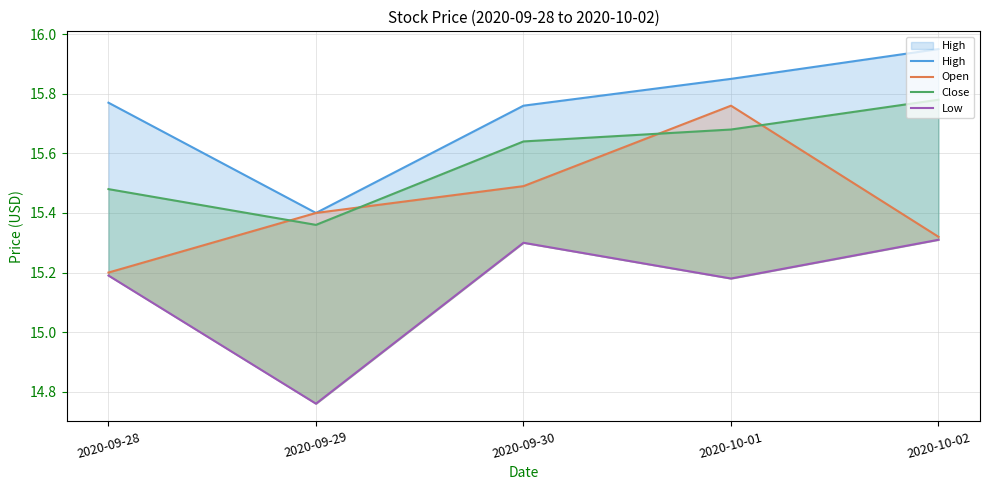

Which series has the largest range (max minus min)?

Open